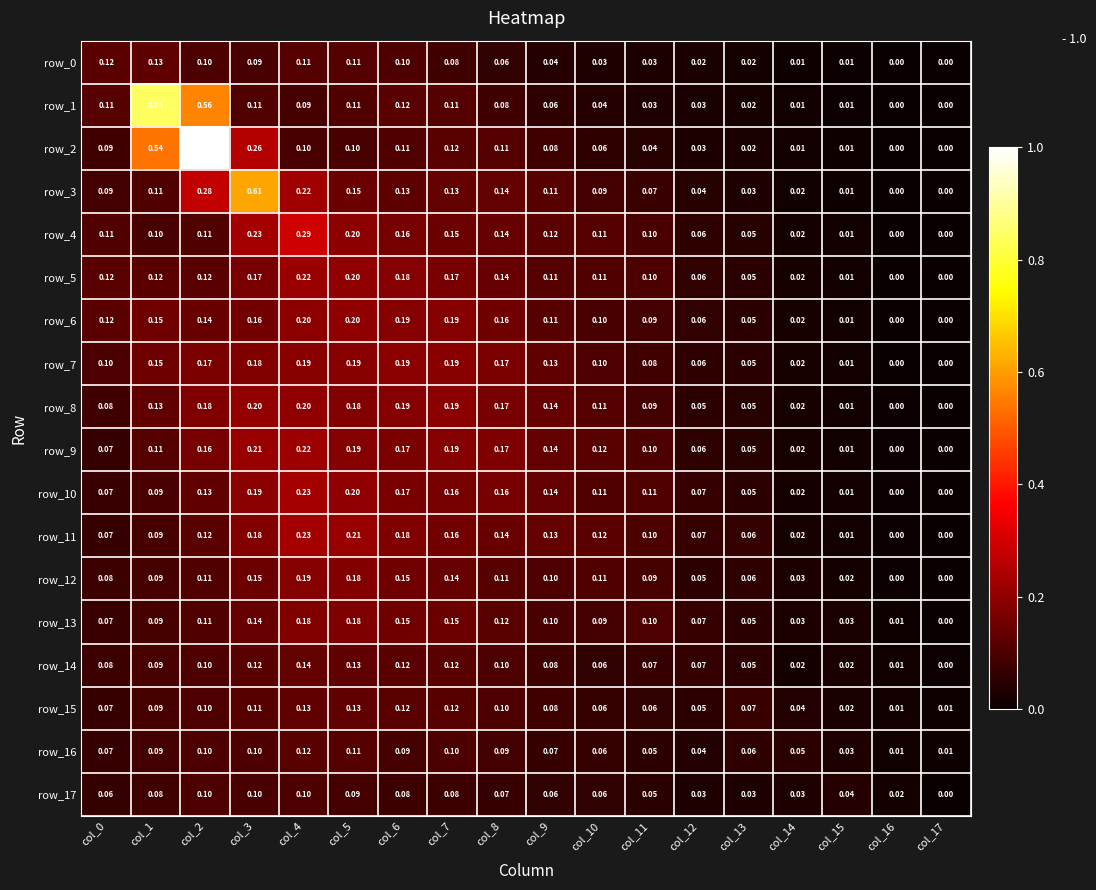

At which category does the chart reach its peak across all series?

col_2